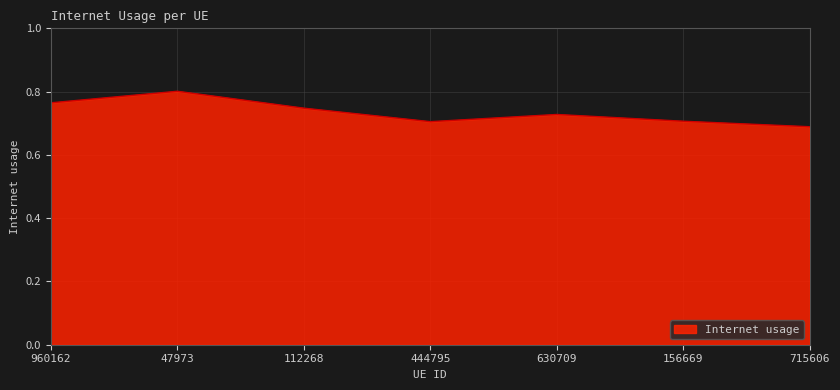

At which label is the value closest to 0?

715606